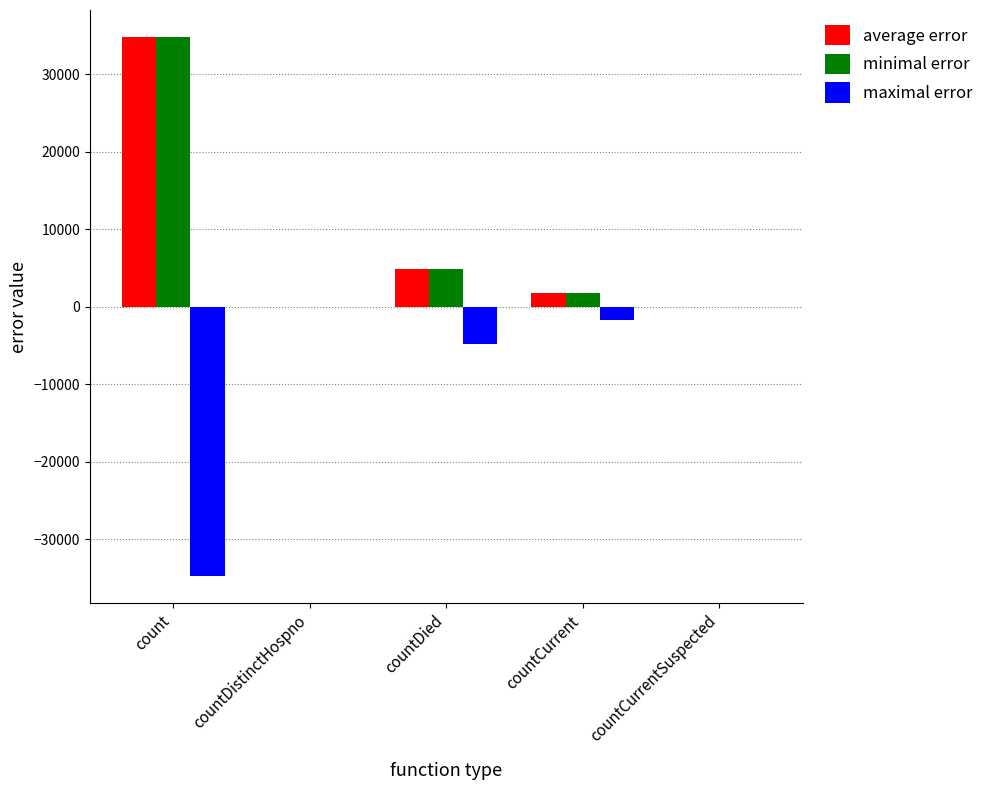

The minimal error series shows 34781 at count. True or false?

True